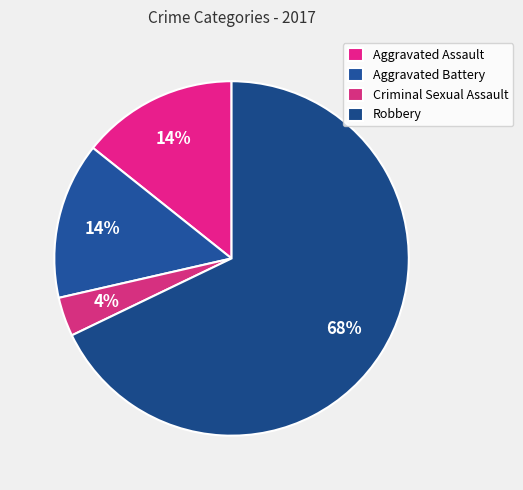

Count the number of slices in the pie.

4